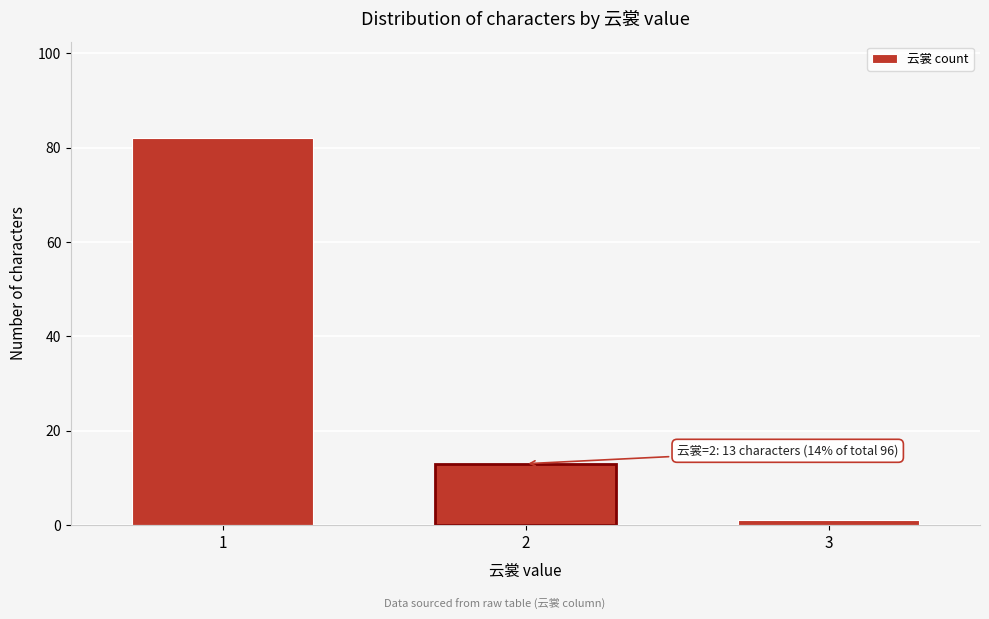

Reading right to left, list all the values displayed in this chart.

1	13	82